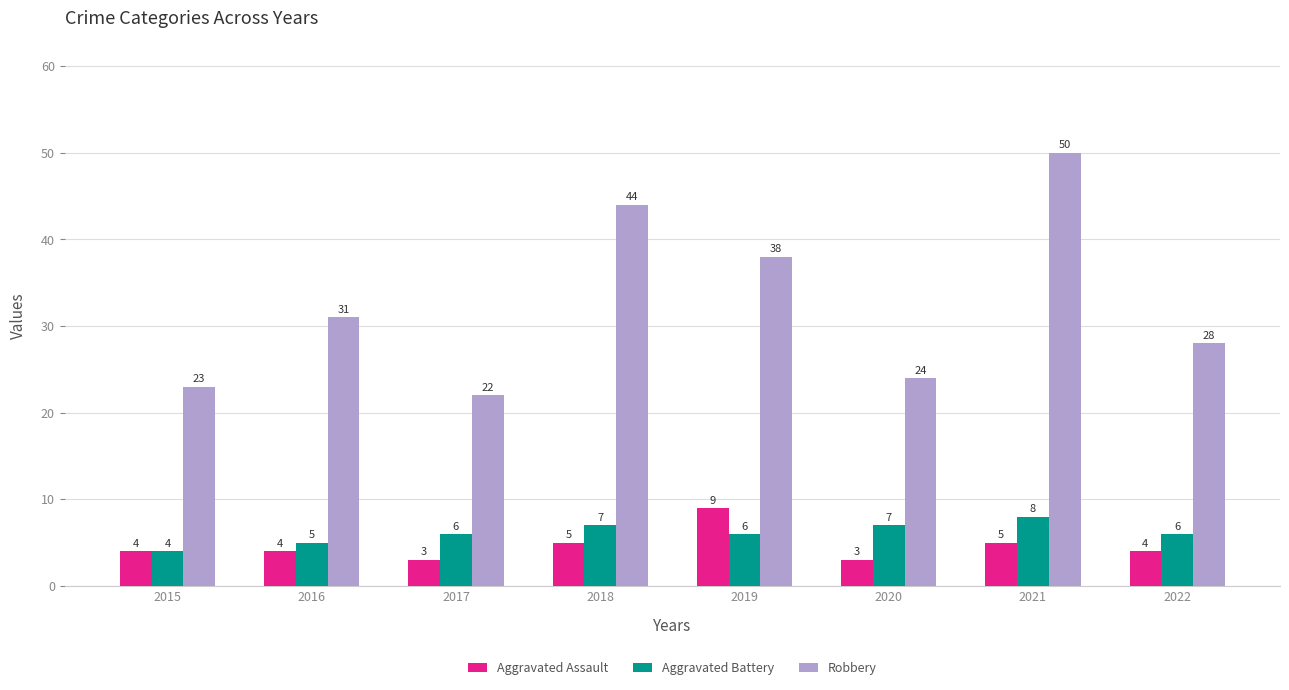

How many groups of bars are there?

8